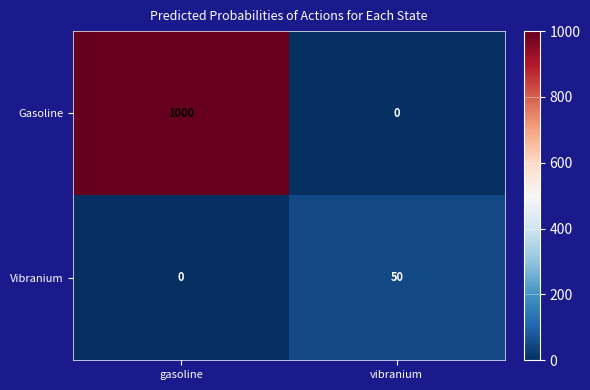

Rank the series at vibranium from lowest to highest value.

Gasoline, Vibranium